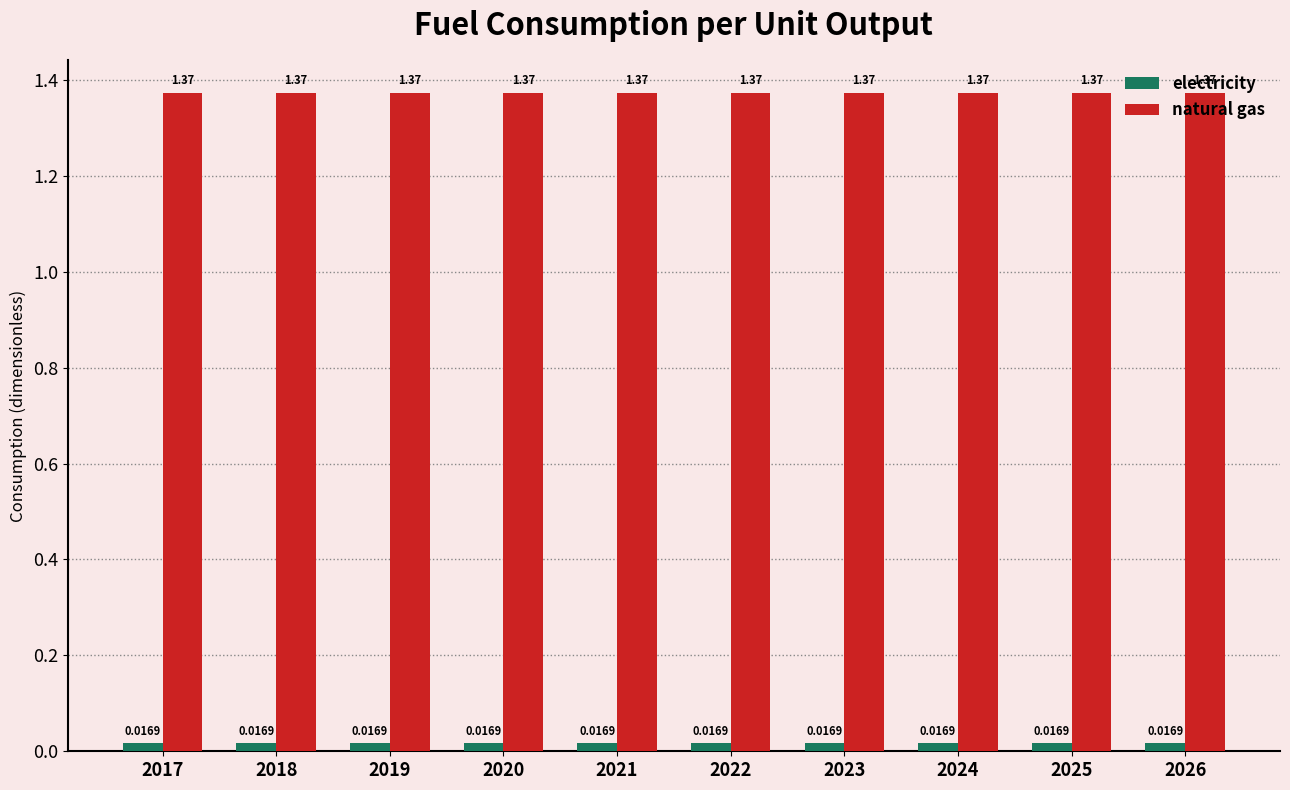

Rank the series at 2020 from highest to lowest value.

natural gas, electricity